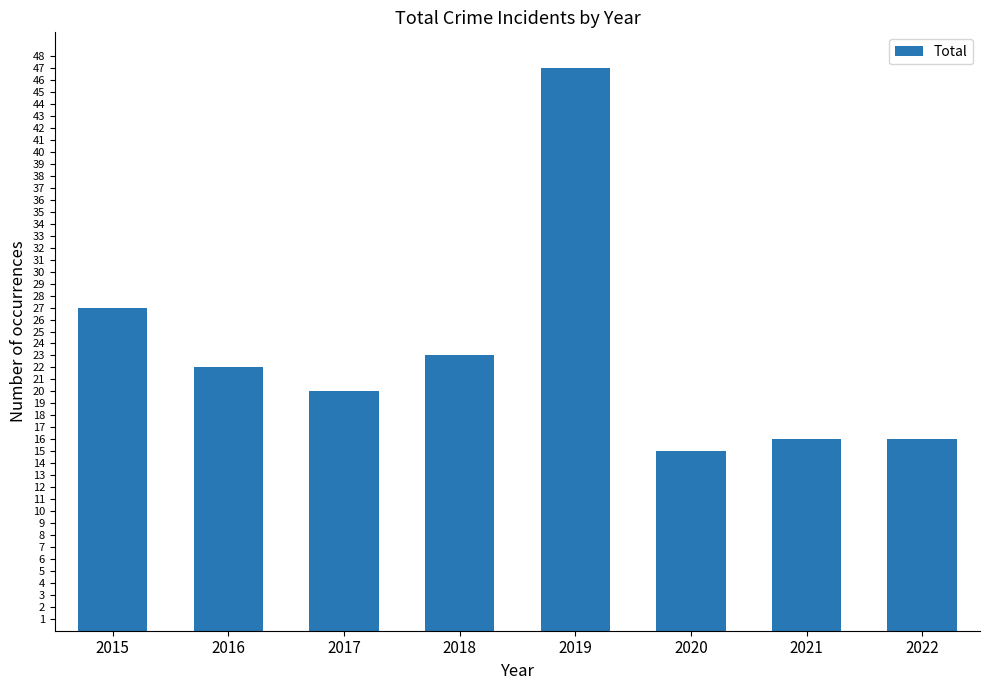

What is the average value?

23